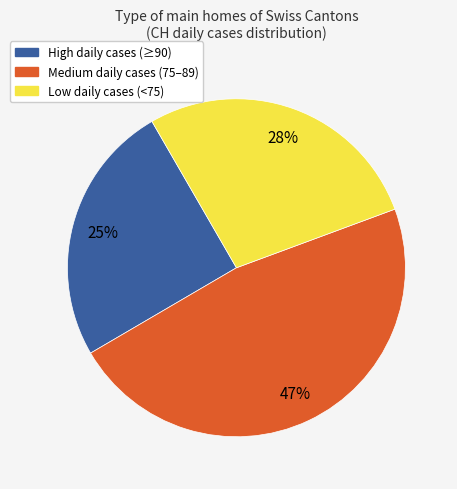

Is there a majority slice in this chart?

No